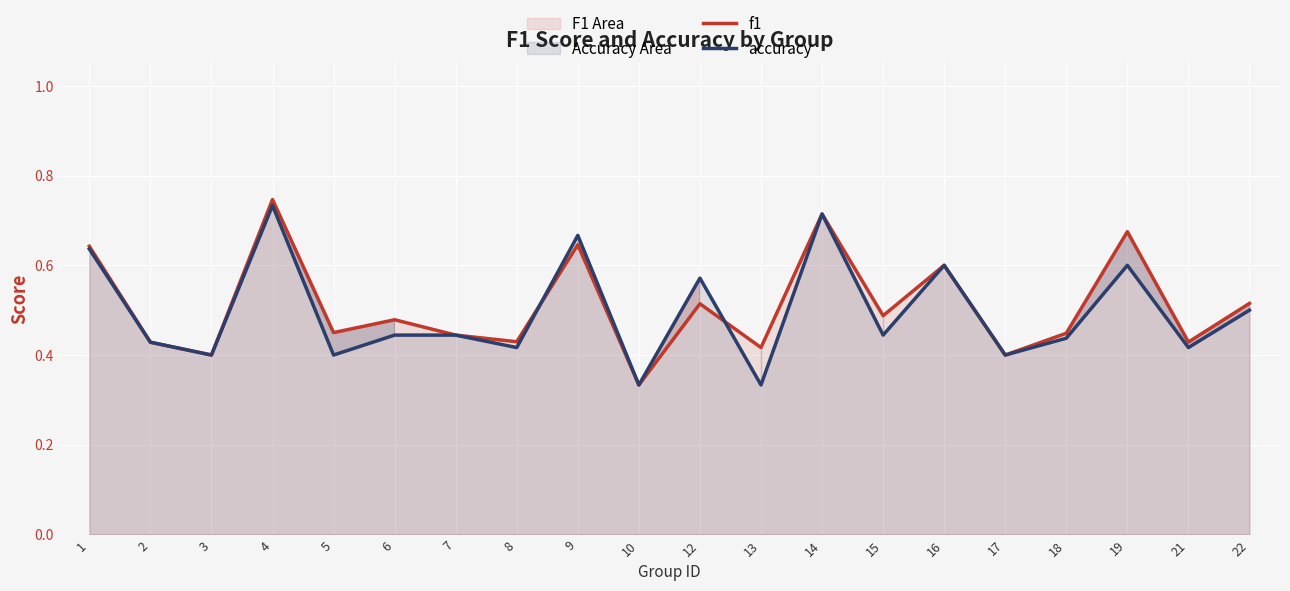

After their last crossing, which series has the higher values: f1 or accuracy?

f1